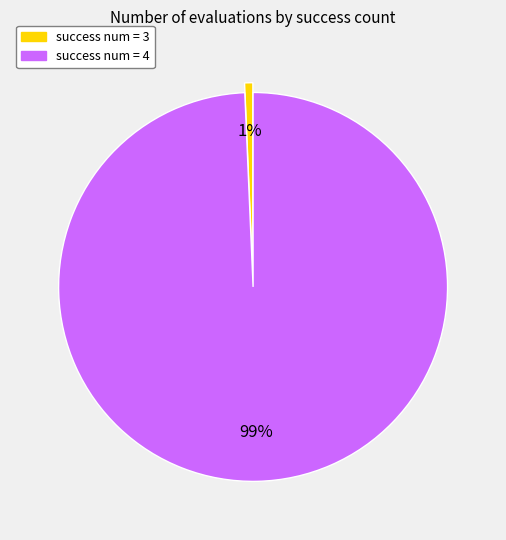

What is the largest slice in the pie chart?

success num = 4